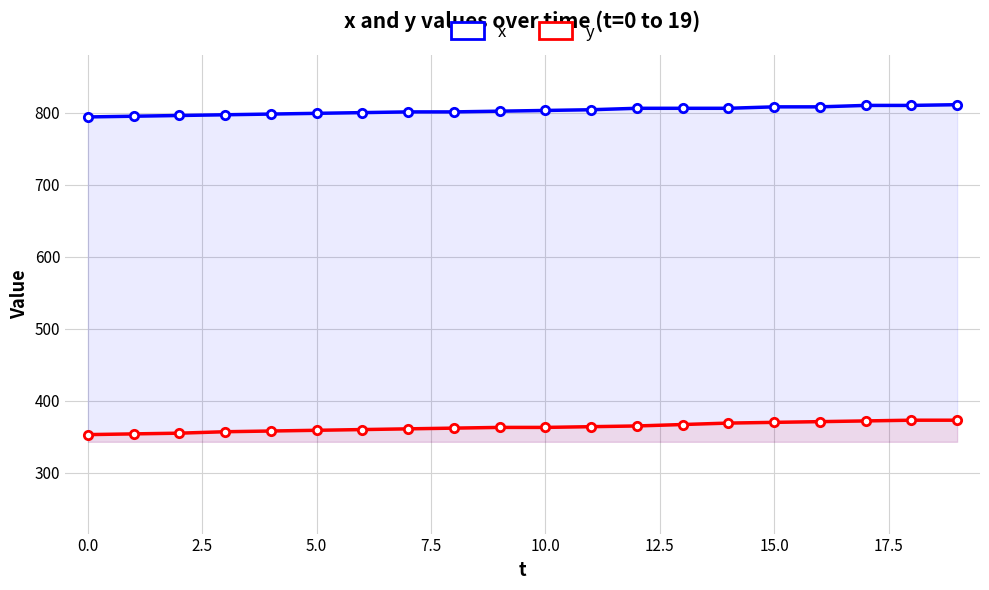

What is the difference between the y values at 10 and 12?

2